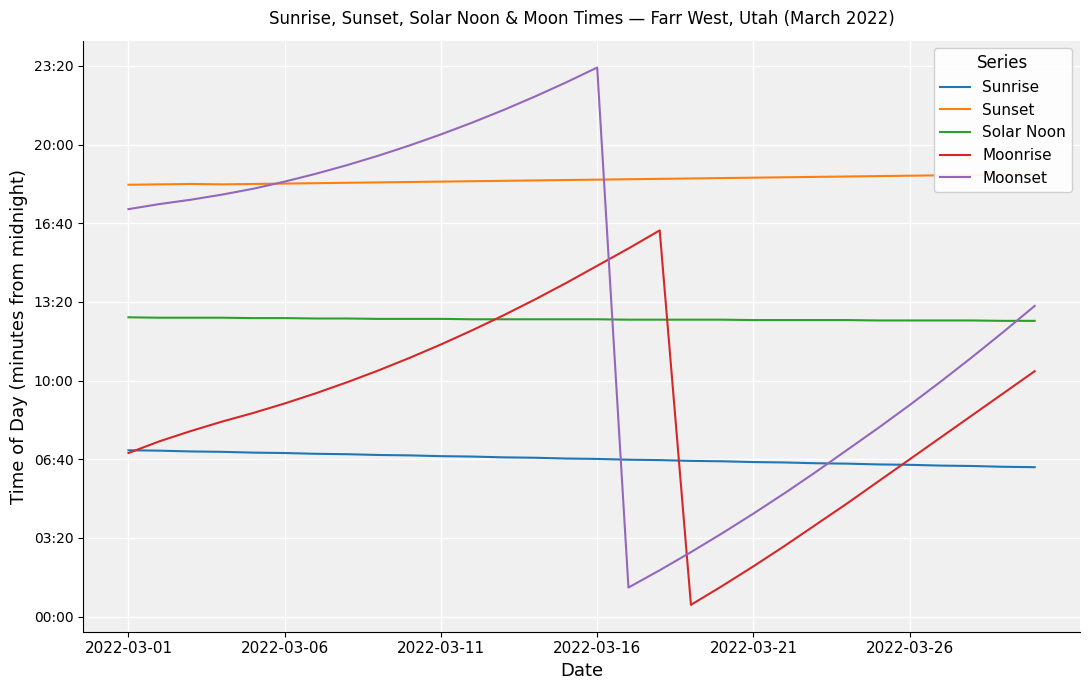

The Sunrise series shows 157 at 2022-03-11. True or false?

False